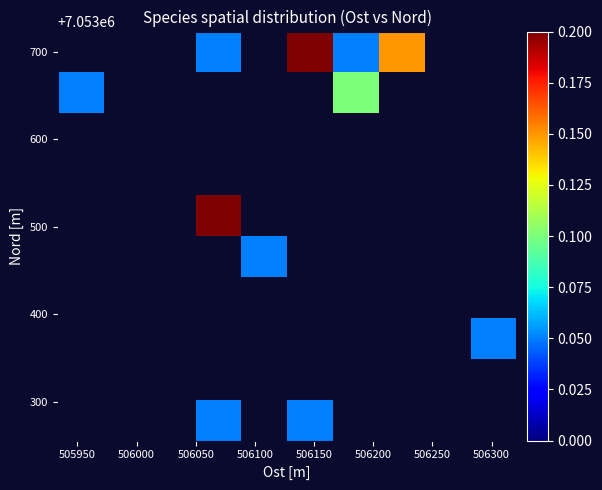

How many distinct data groups are displayed?

10